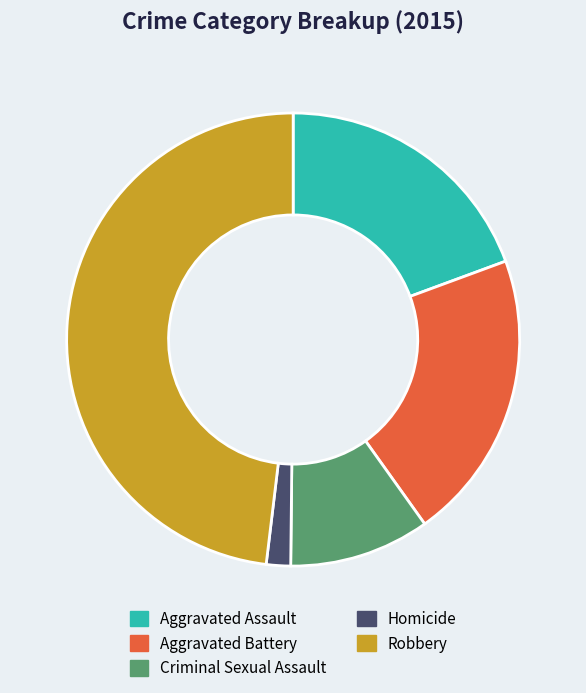

The Robbery slice represents 62% of the pie. True or false?

False